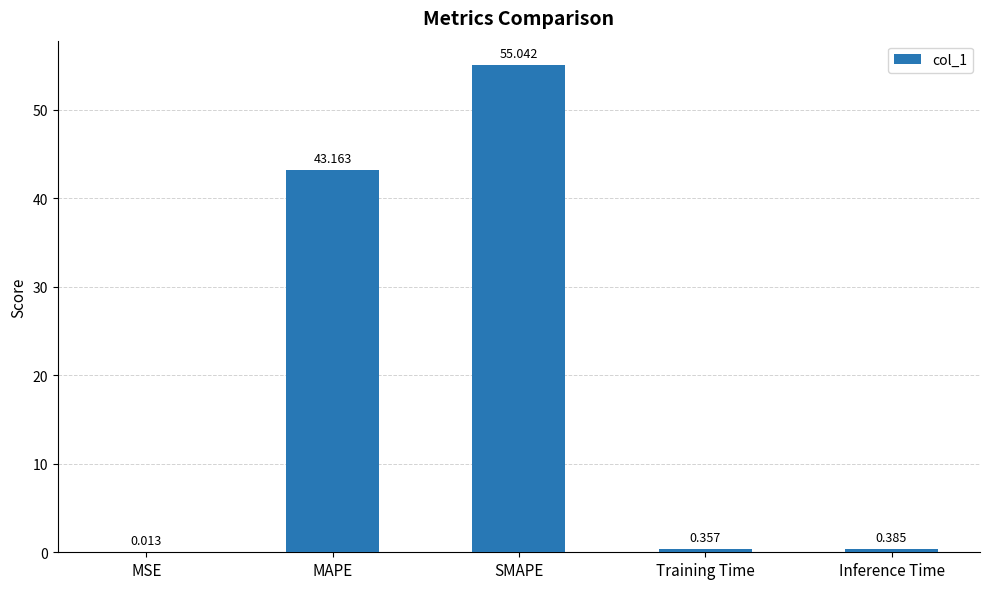

Which has a higher value, MAPE or MSE?

MAPE